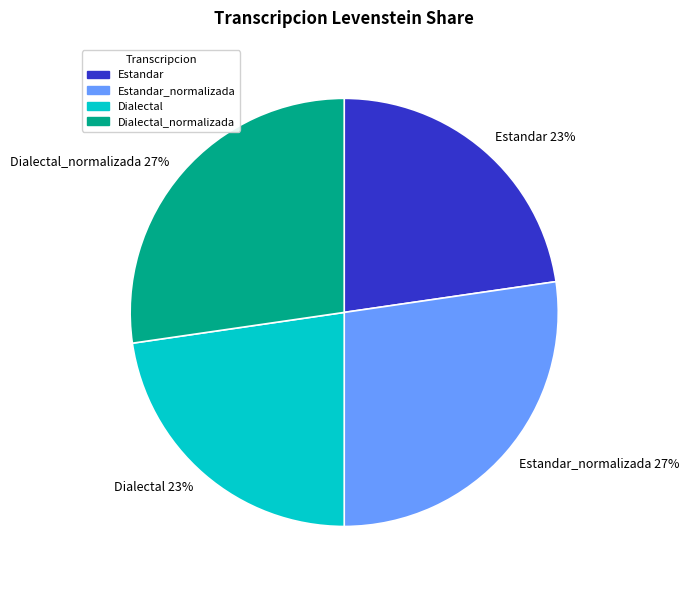

Is it true that Estandar_normalizada 27% is 27% of the pie?

True